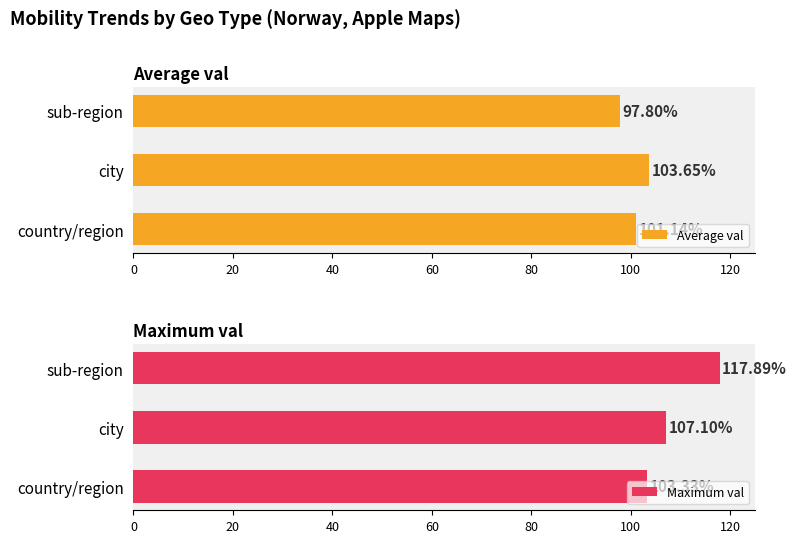

True or false: Maximum val has a value of 117.9 at sub-region.

True